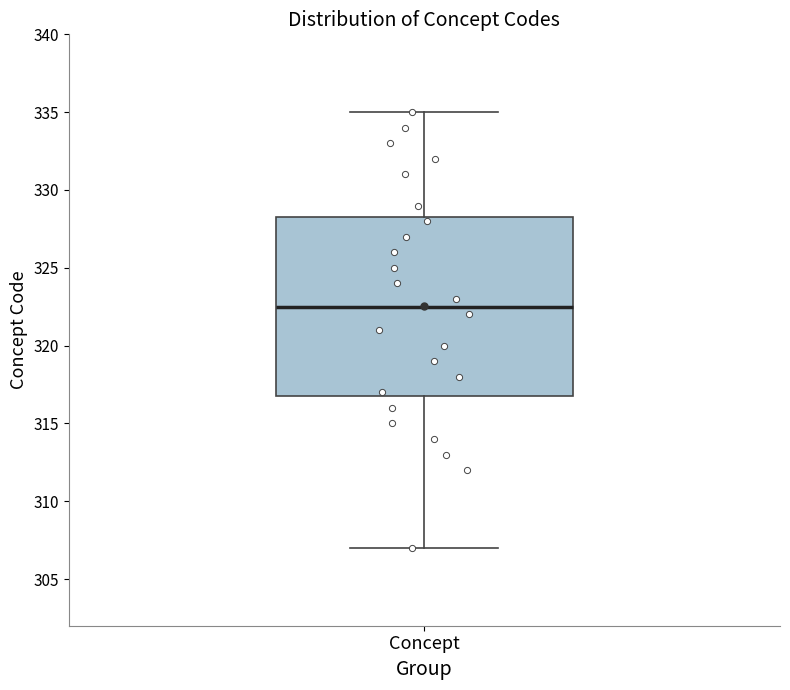

Transcribe this box plot: give where the median line is, the range the box spans, and where the two whiskers end, as read against the y-axis. The values are not printed on the chart, so give them approximately, as read against the axis.

median 322.5, box 317.0 to 328.5, whiskers 307.0 to 335.0